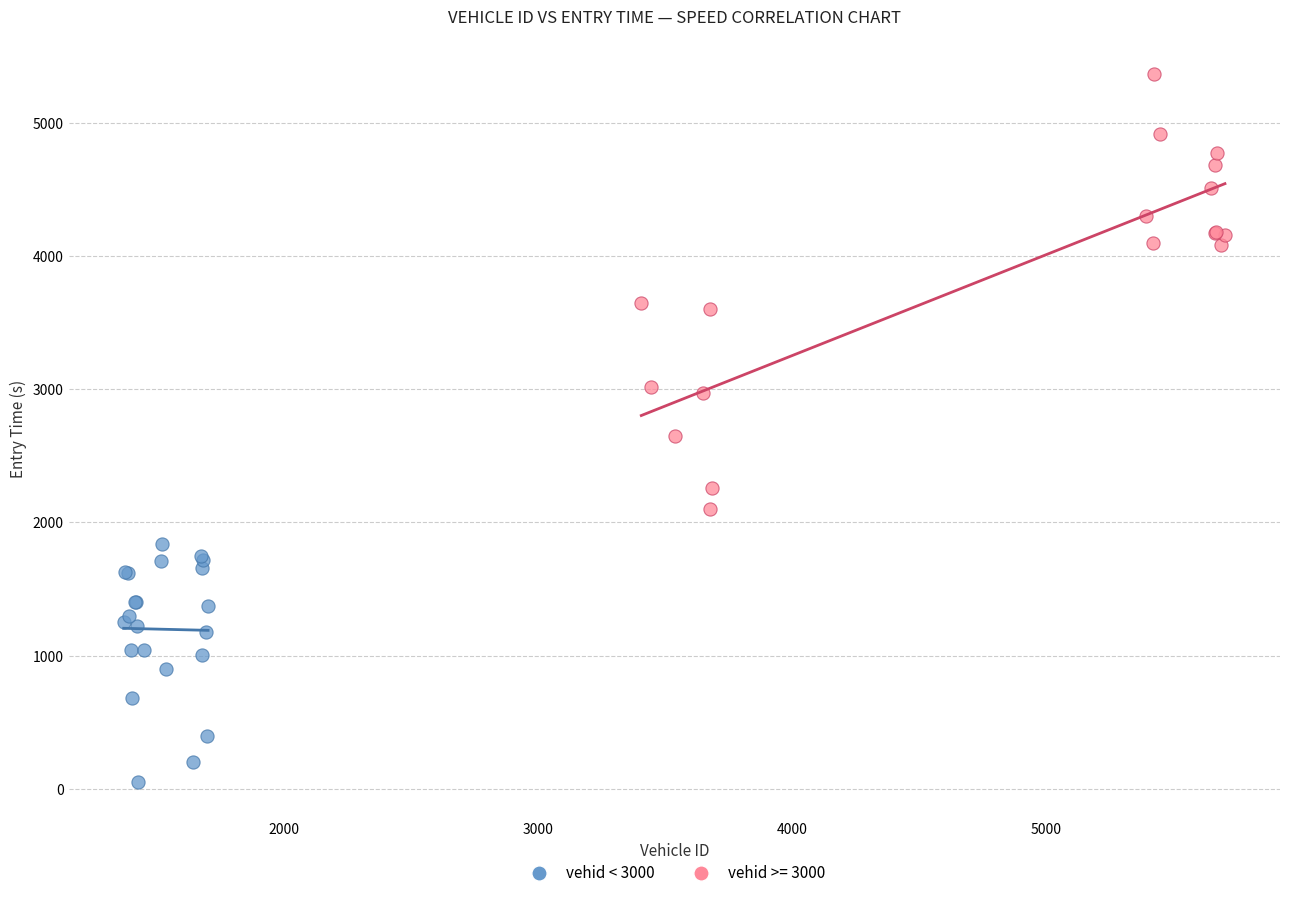

Which series contains the highest Y value?

vehid >= 3000